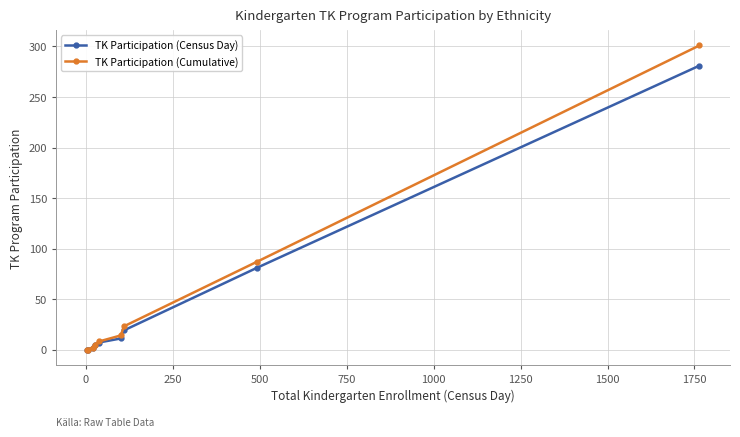

What is the greatest value displayed?

301